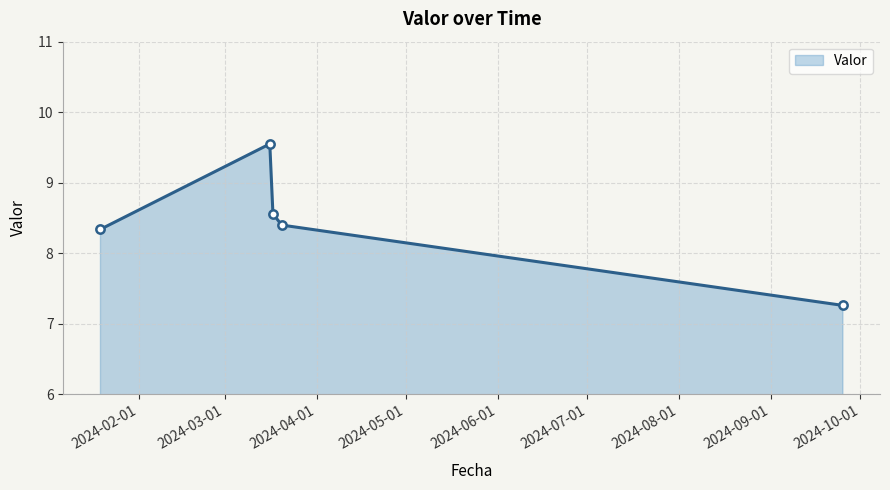

Reading left to right, list all the values displayed in this chart.

8.3	9.6	8.6	8.4	7.3